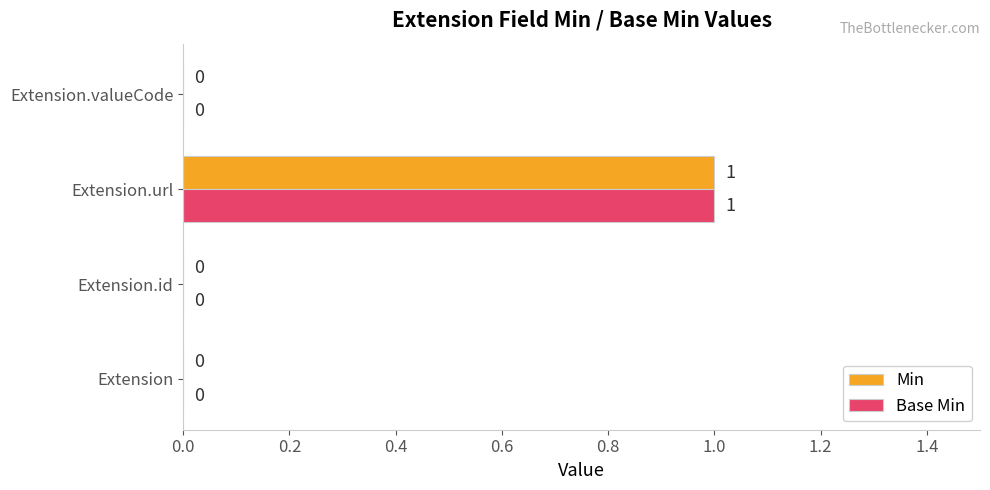

How many series are shown in this chart?

2